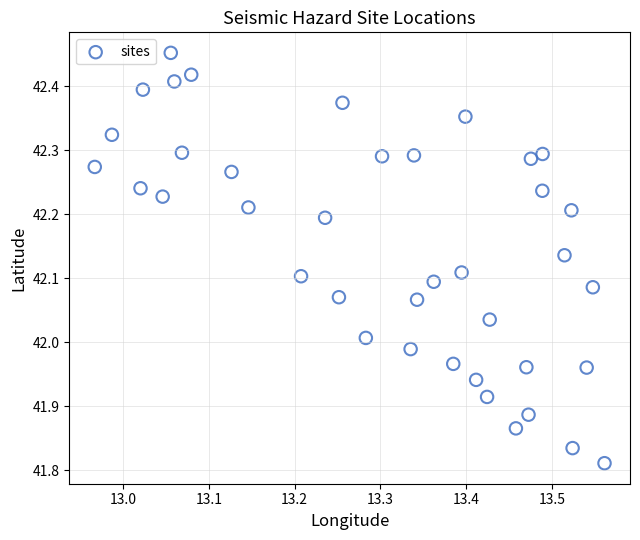

What is the range of Y values (max minus min)?

0.6